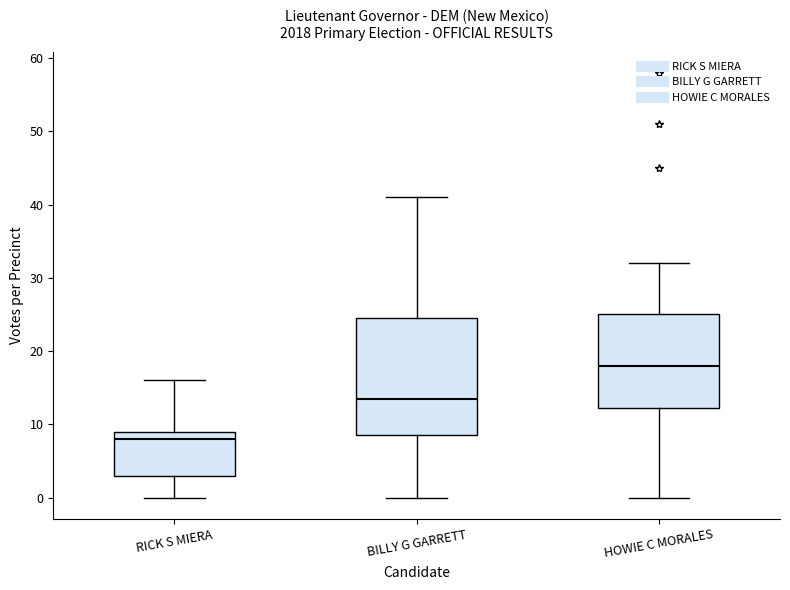

Which box has the lowest median line?

RICK S MIERA